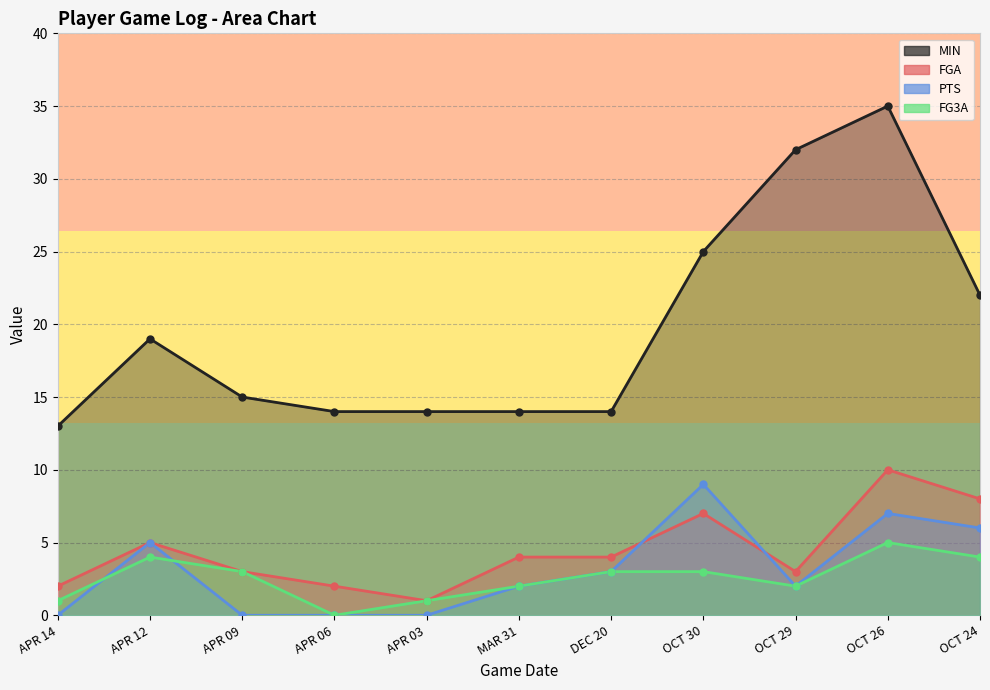

Is the value of PTS at APR 06 greater than the value of MIN at OCT 24?

No